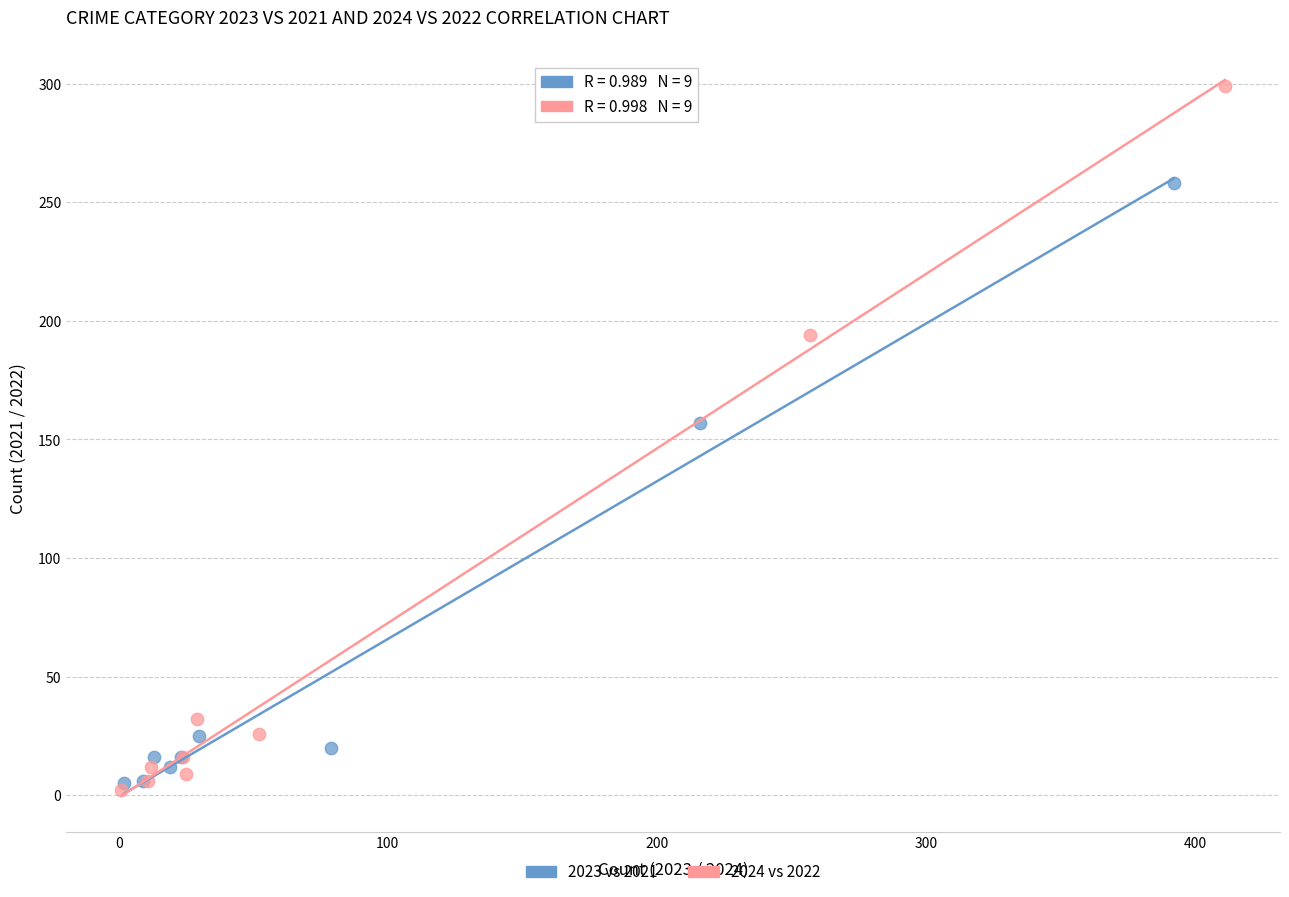

Which series has the largest Y range (max minus min)?

2024 vs 2022